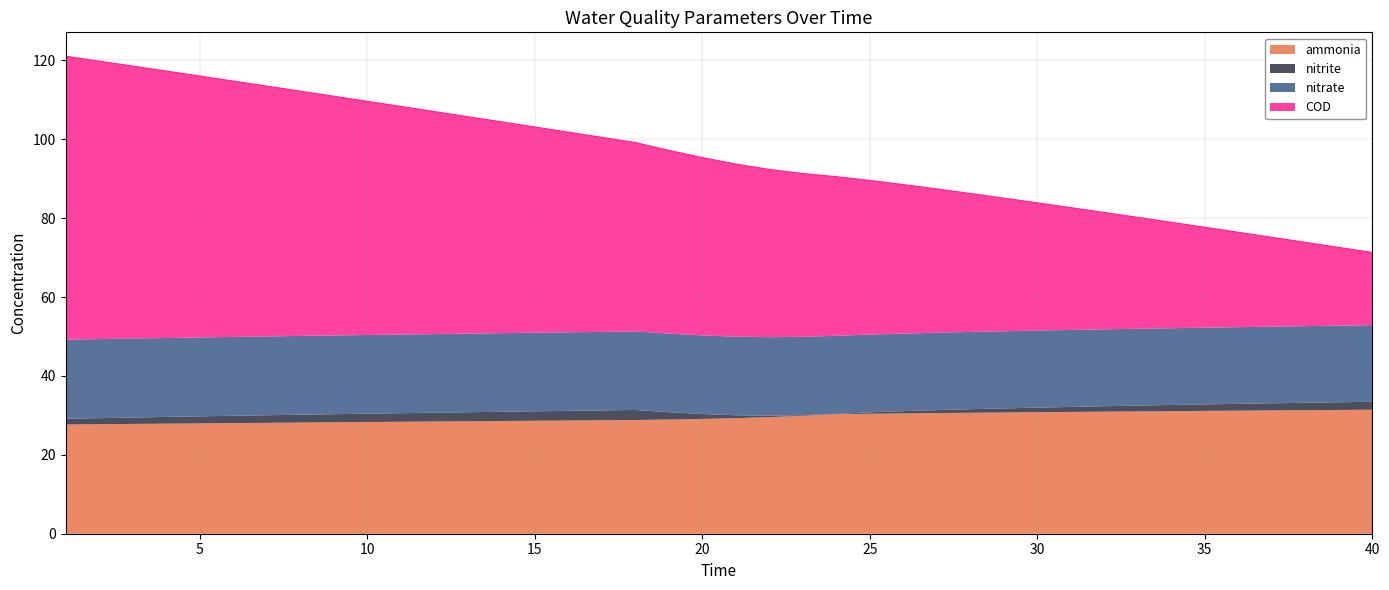

What is the highest value of the ammonia series?

31.4